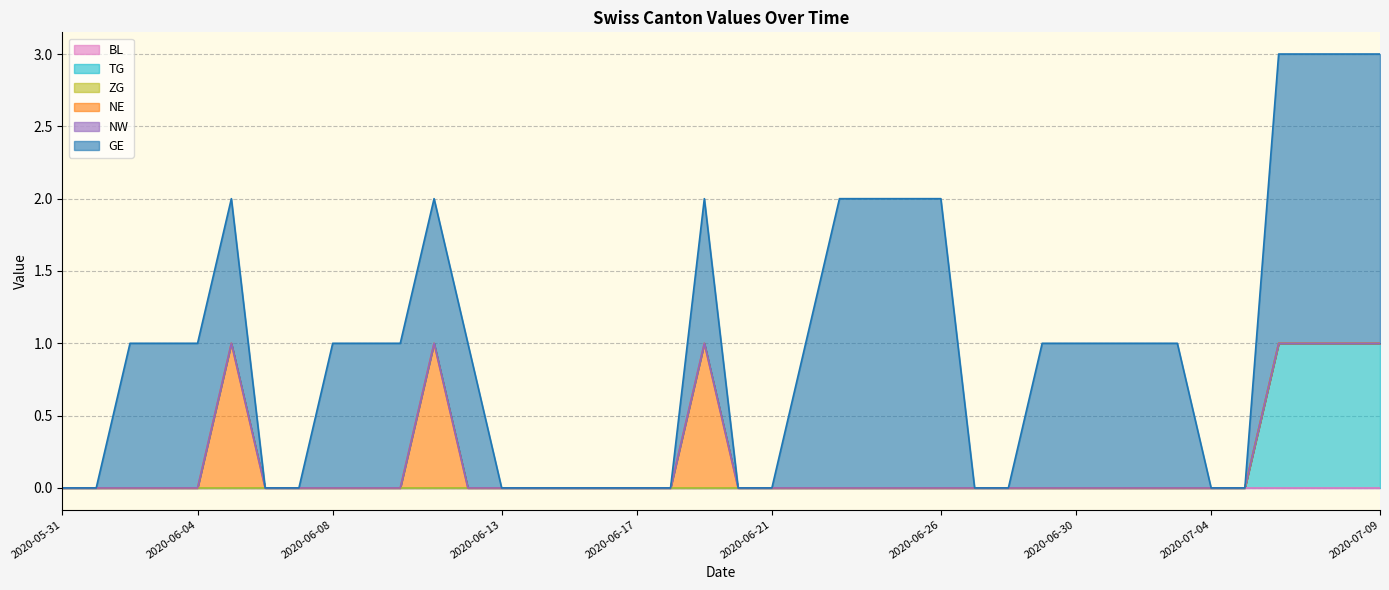

Does the chart display data point markers on the line(s)?

No